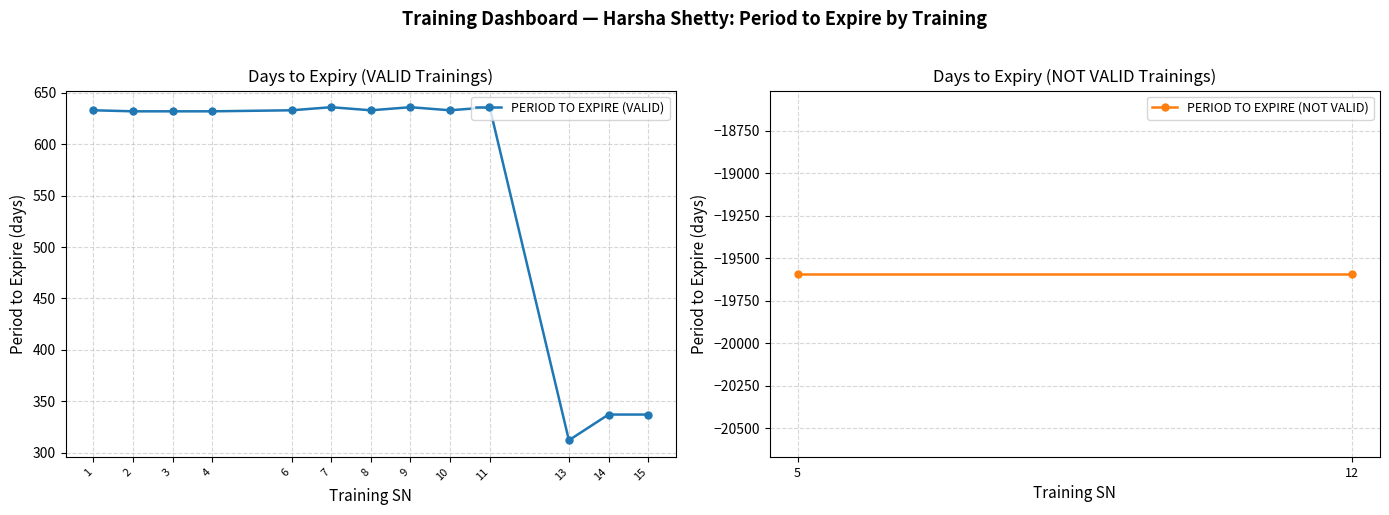

What is the value of the 10th point from the left?

636